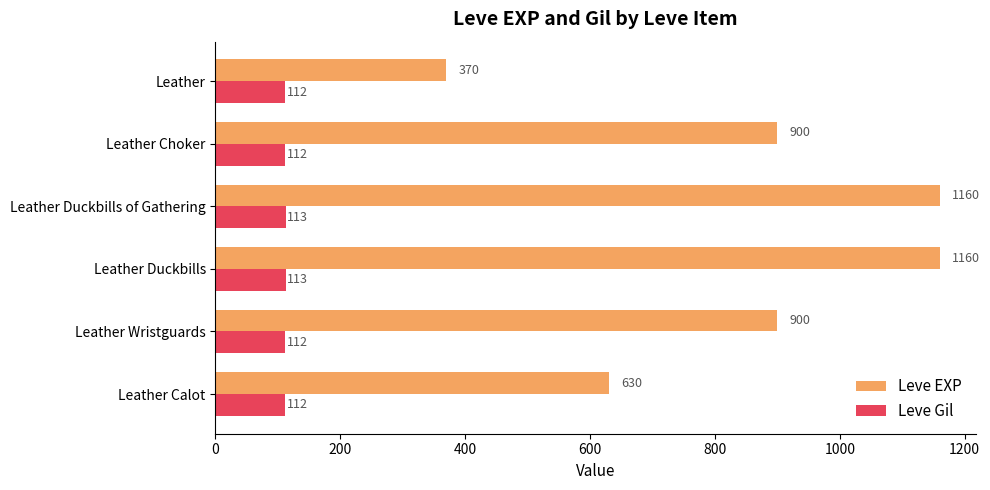

What is the average value of the Leve Gil series?

112